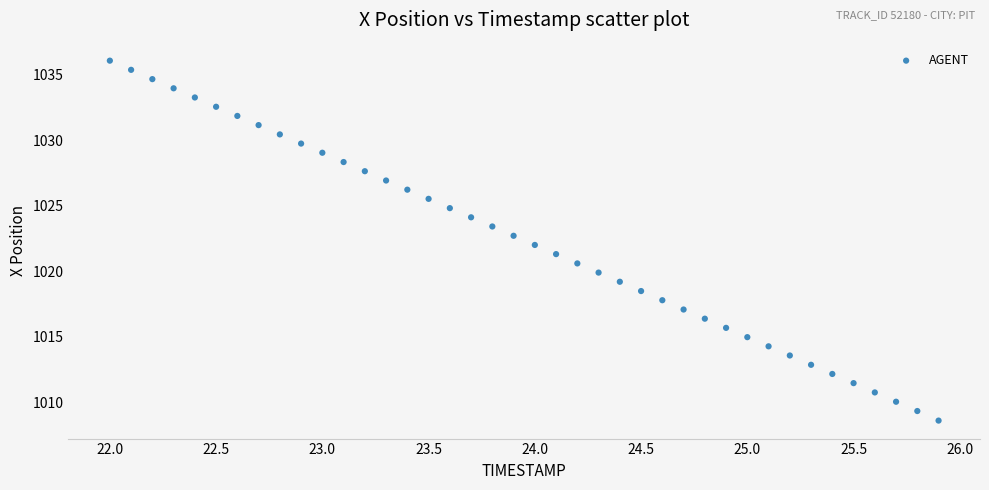

What is the range of Y values (max minus min)?

27.5